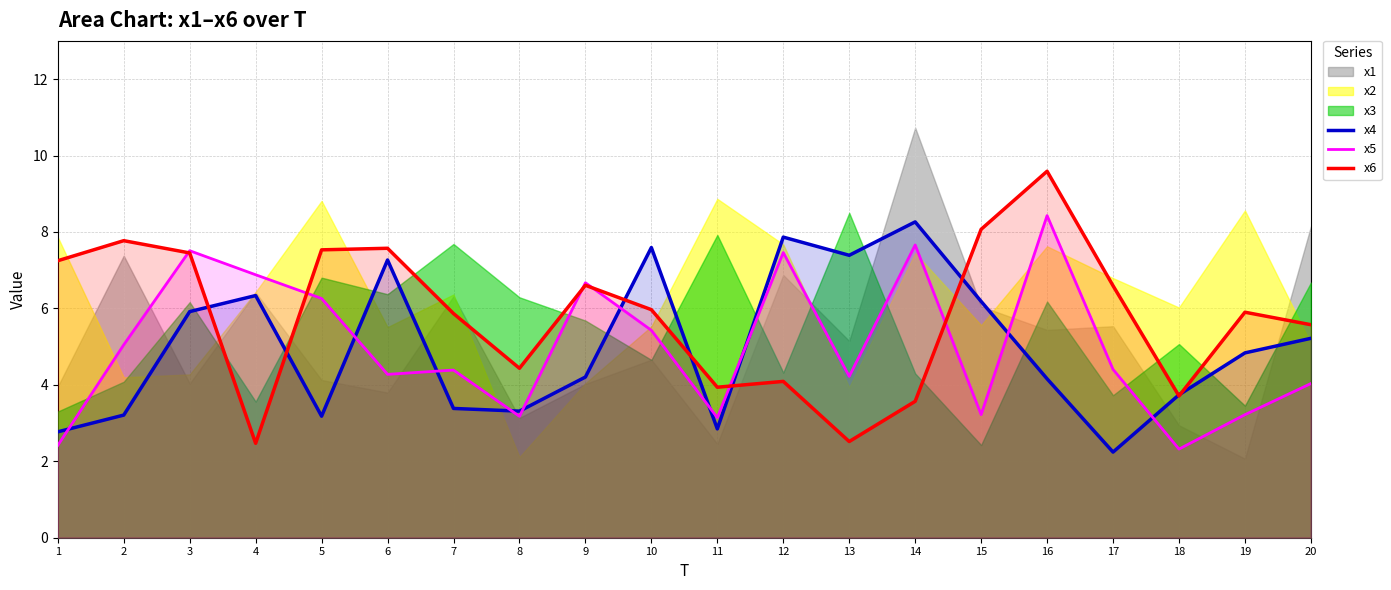

Which series has the largest total across all categories?

x6